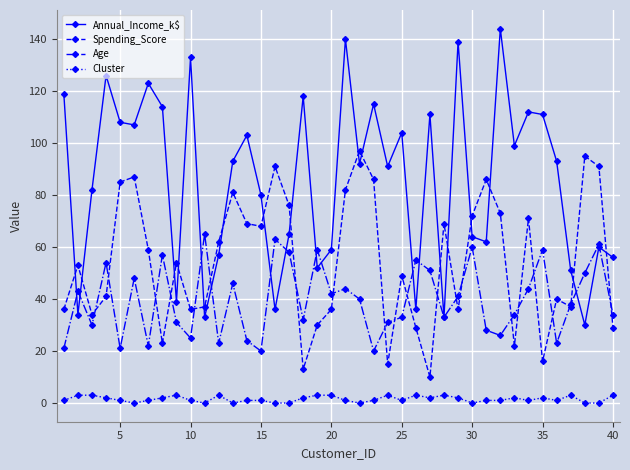

Rank the series by their average value, from highest to lowest.

Annual_Income_k$, Spending_Score, Age, Cluster